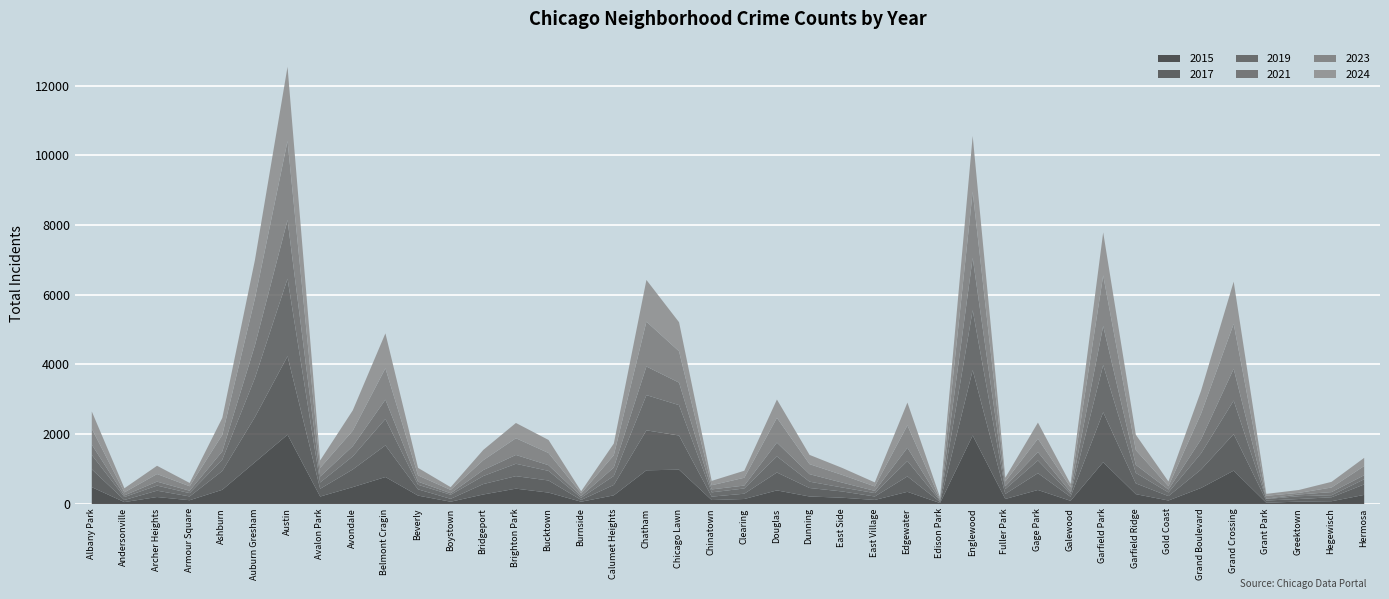

Where is the first local minimum for 2021?

Andersonville